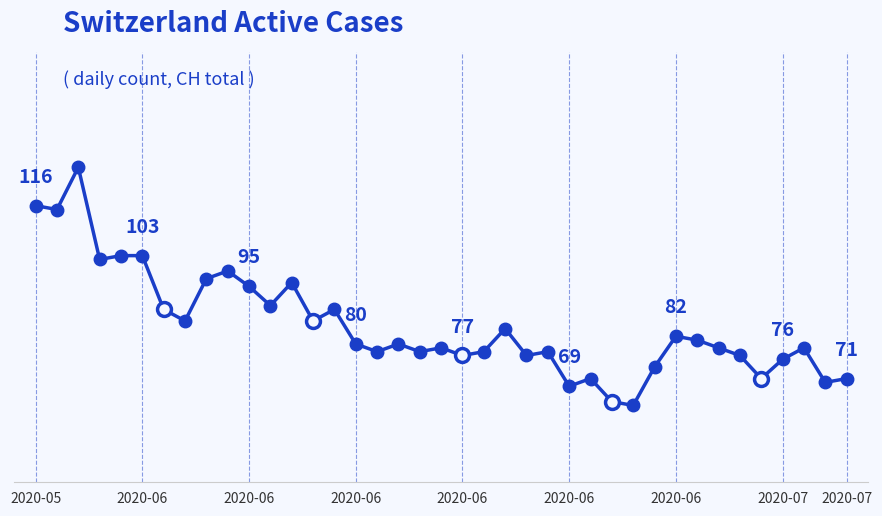

Does the chart display data point markers on the line(s)?

No